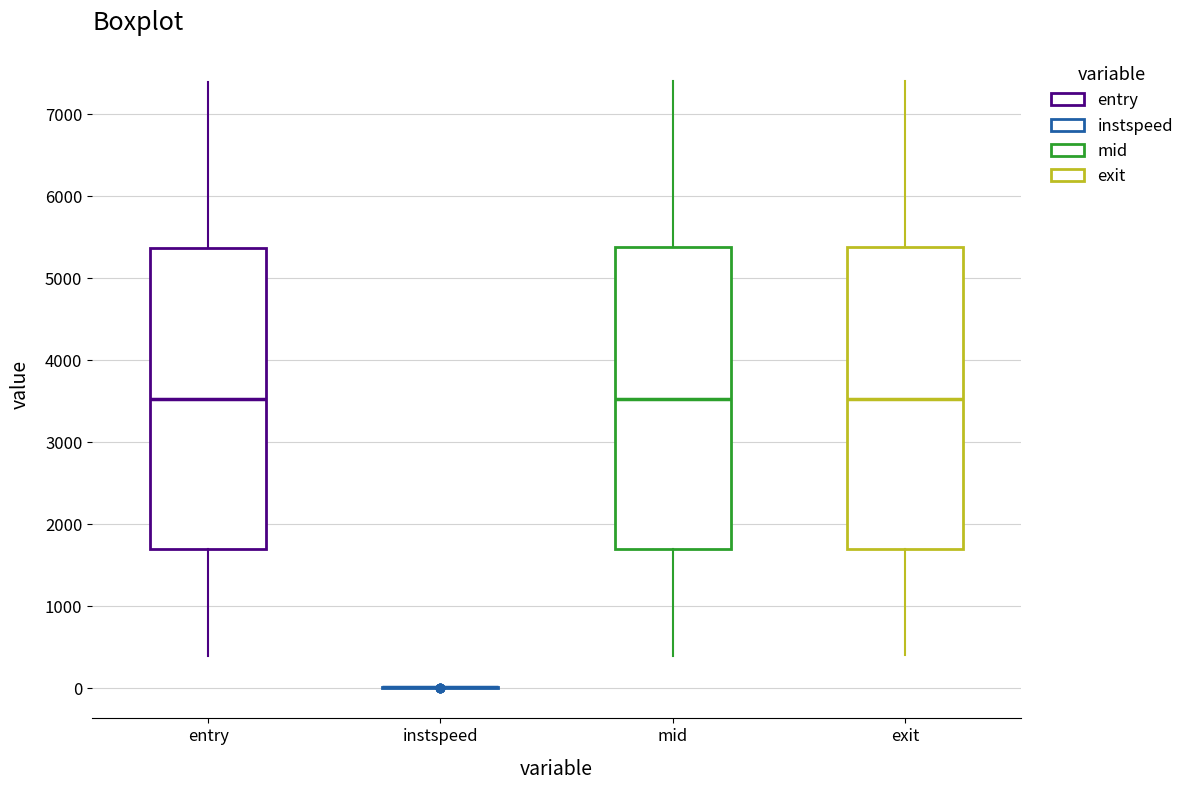

Reading left to right, read every box against the y-axis: the position of its median line, the range the box covers, and the ends of its whiskers. The values are not printed on the chart, so give them approximately, as read against the axis.

entry: median 3500, box 1700 to 5400, whiskers 400 to 7400
instspeed: box collapsed to a line at 0, whiskers 0 to 0
mid: median 3500, box 1700 to 5400, whiskers 400 to 7400
exit: median 3500, box 1700 to 5400, whiskers 400 to 7400